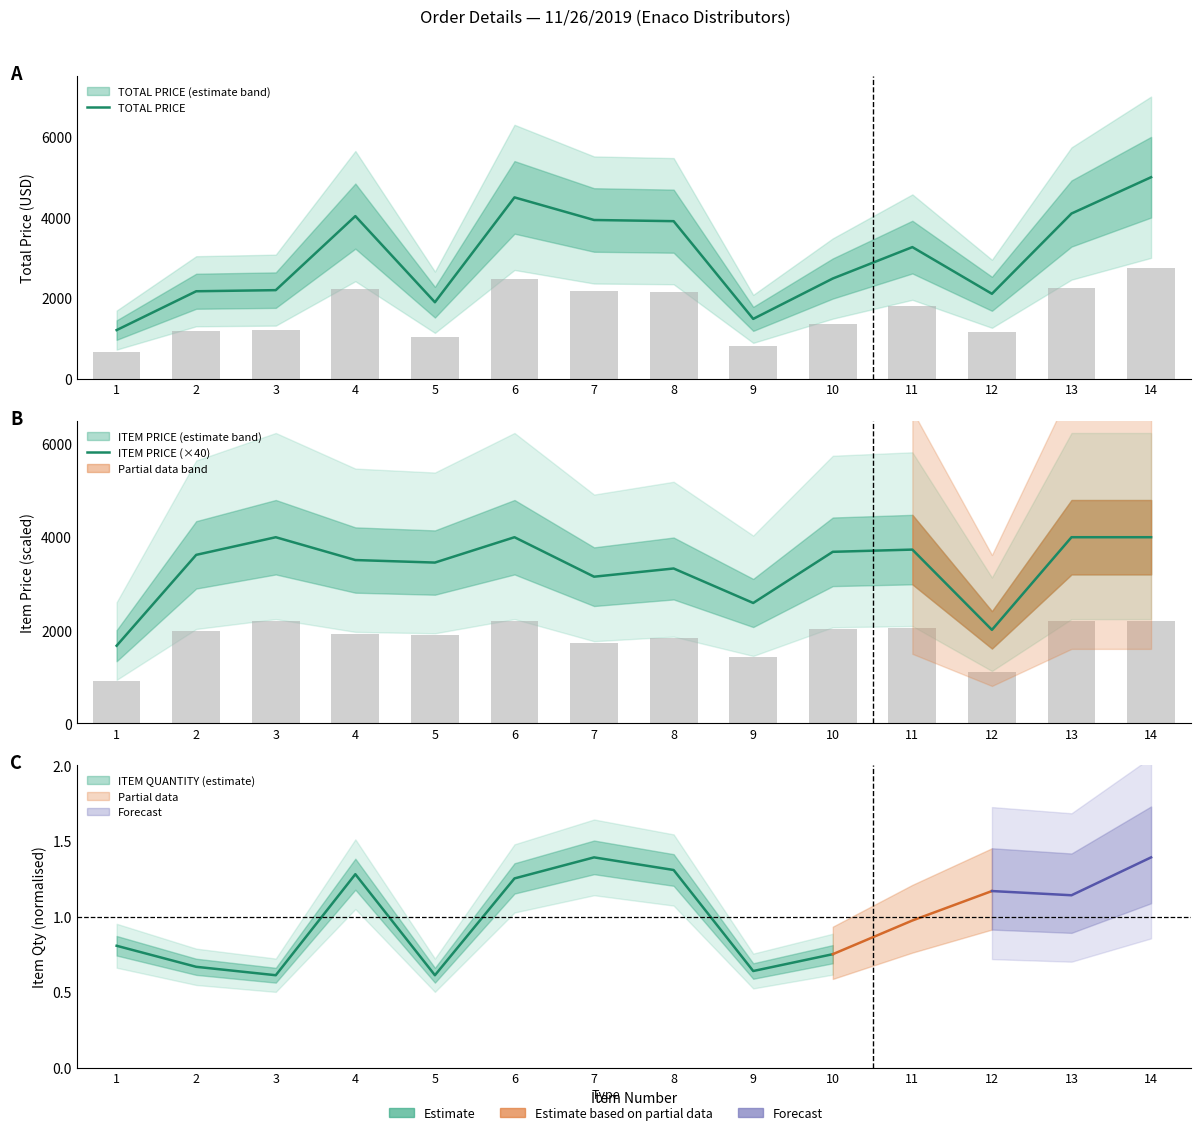

How many values in the ITEM PRICE (×40) series exceed 3620?

7